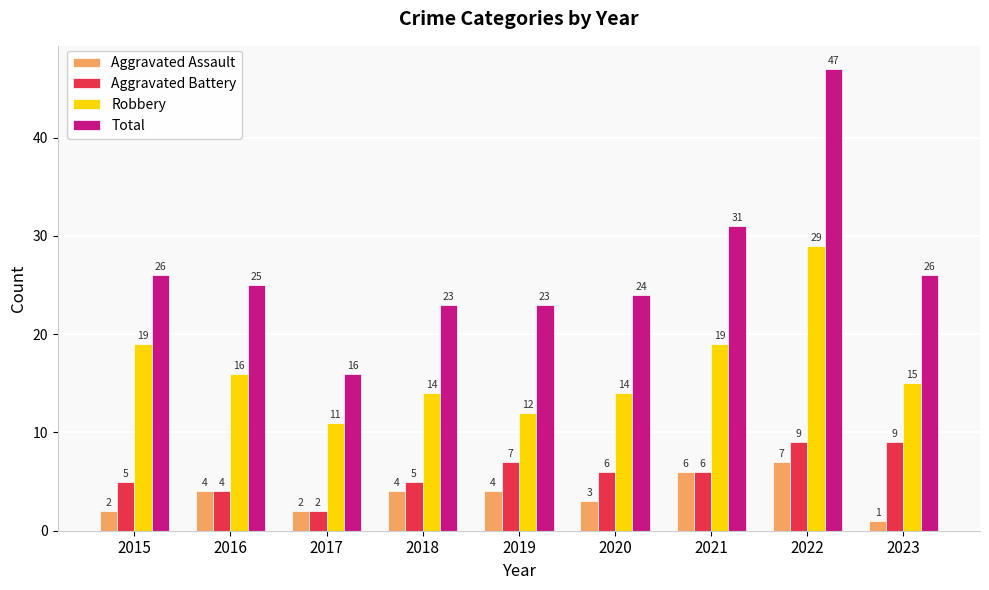

List the series in order of their peak value, lowest first.

Aggravated Assault, Aggravated Battery, Robbery, Total